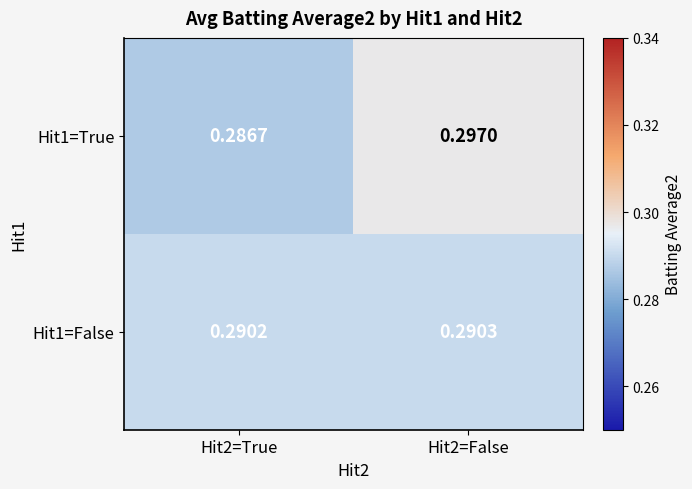

How many distinct data groups are displayed?

2